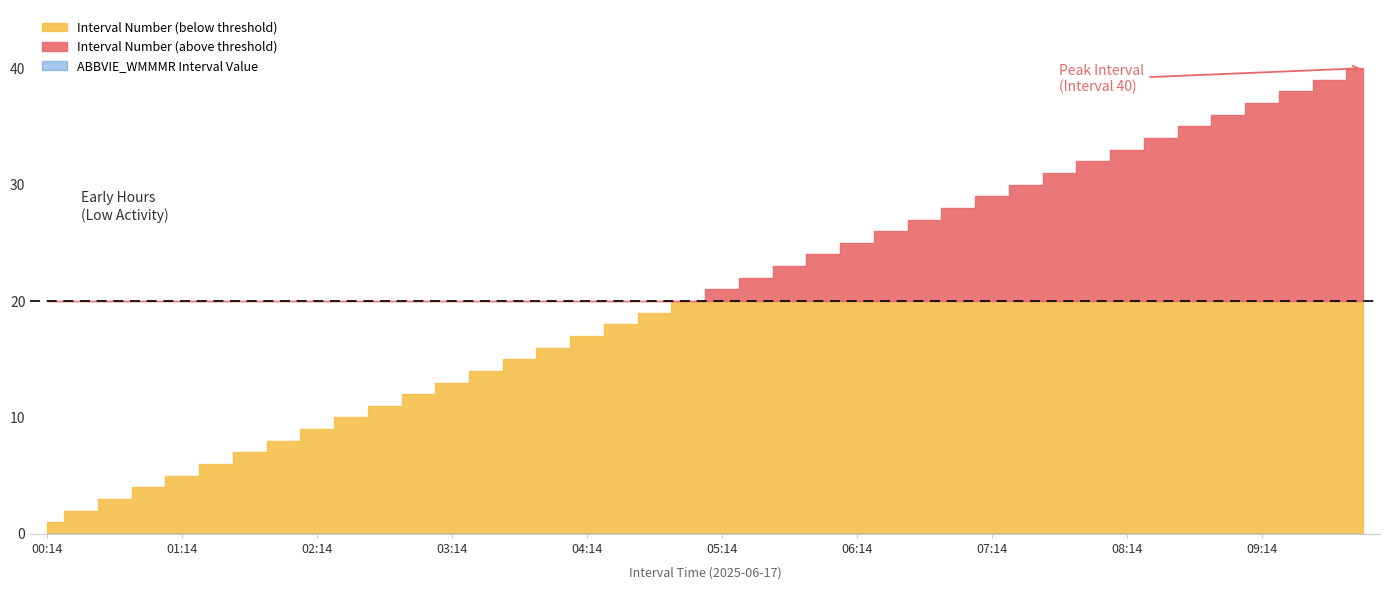

Reading right to left, extract all data points from this chart.

ABBVIE_WMMMR: 0	0	0	0	0	0	0	0	0	0	0	0	0	0	0	0	0	0	0	0	0	0	0	0	0	0	0	0	0	0	0	0	0	0	0	0	0	0	0	0
Interval Number: 40	39	38	37	36	35	34	33	32	31	30	29	28	27	26	25	24	23	22	21	20	19	18	17	16	15	14	13	12	11	10	9	8	7	6	5	4	3	2	1